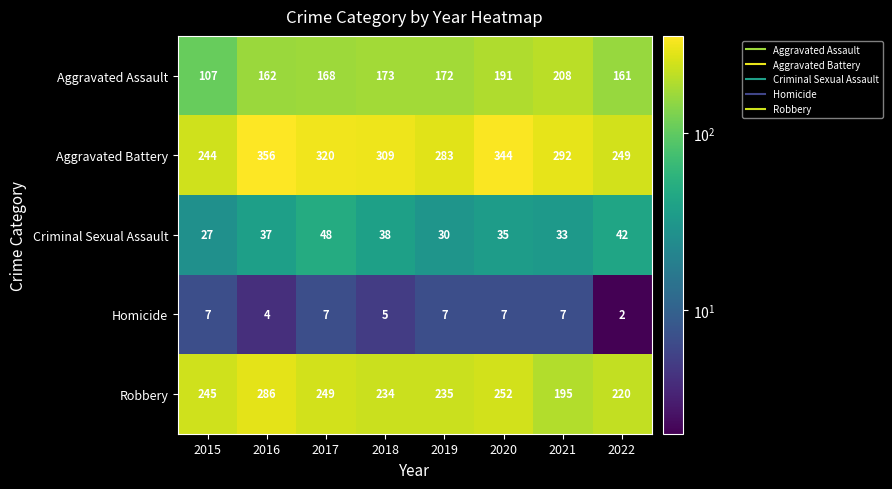

At how many categories does at least one series exceed 87?

8